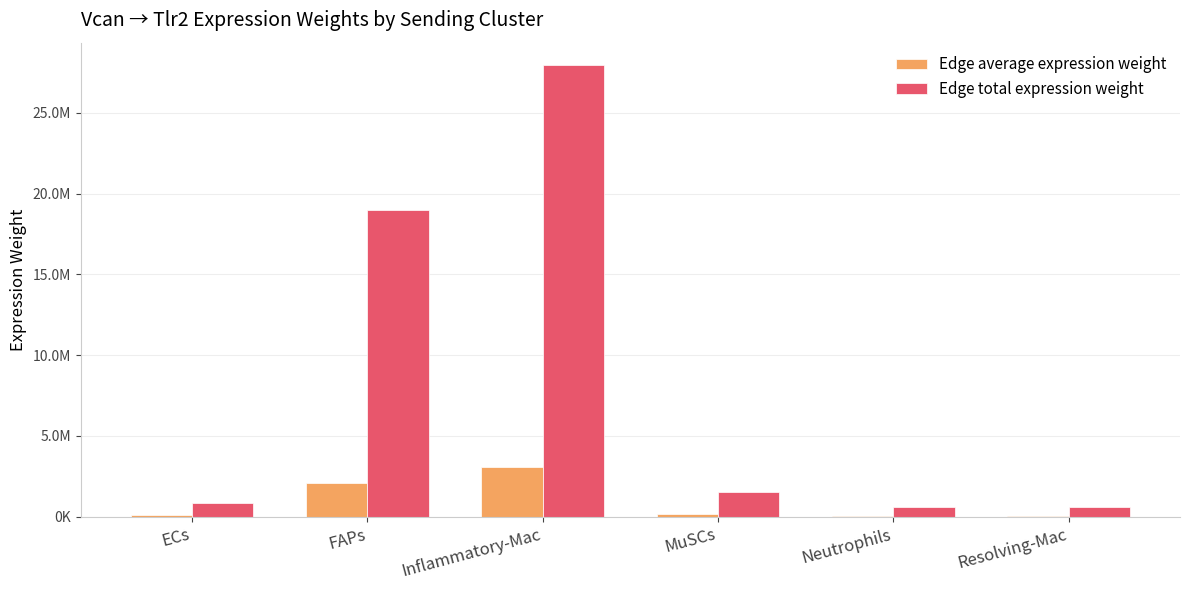

What are all the series names shown in the legend?

Edge average expression weight, Edge total expression weight